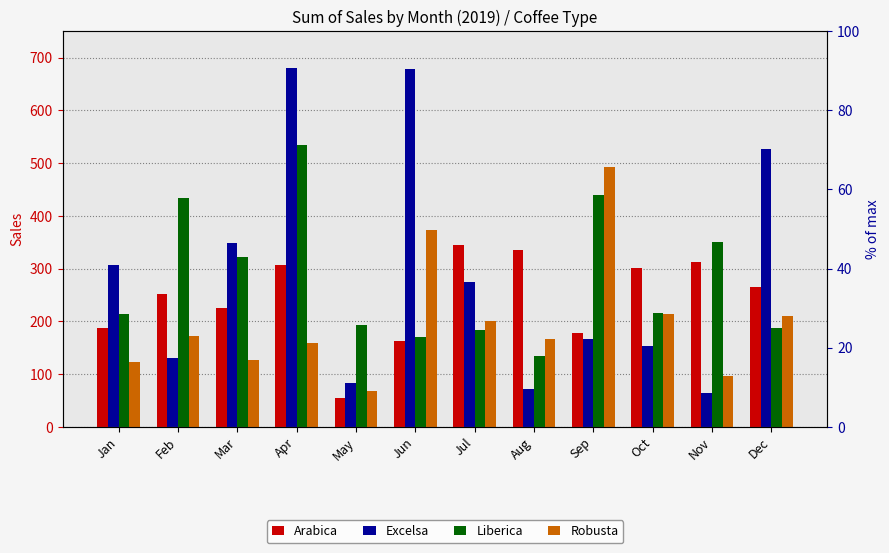

How many values in the Robusta series are below 171?

6